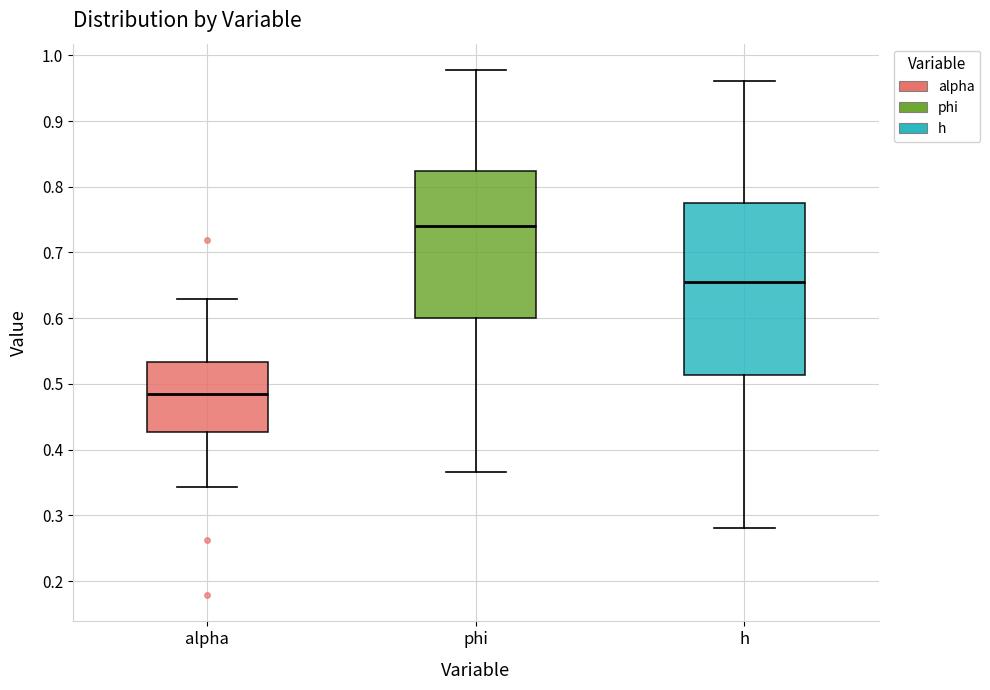

Which box's median line is the highest?

phi